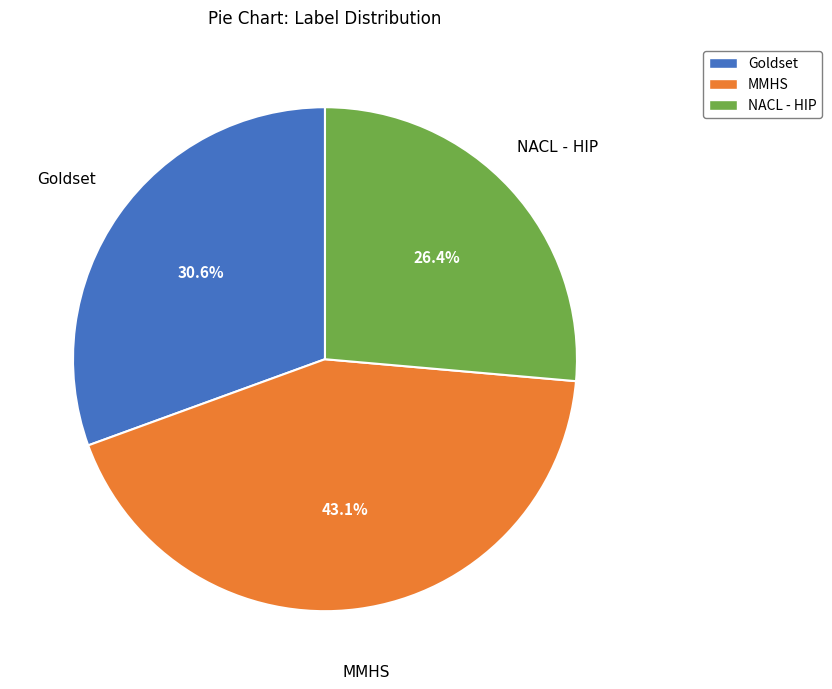

How many slices are in this pie chart?

3